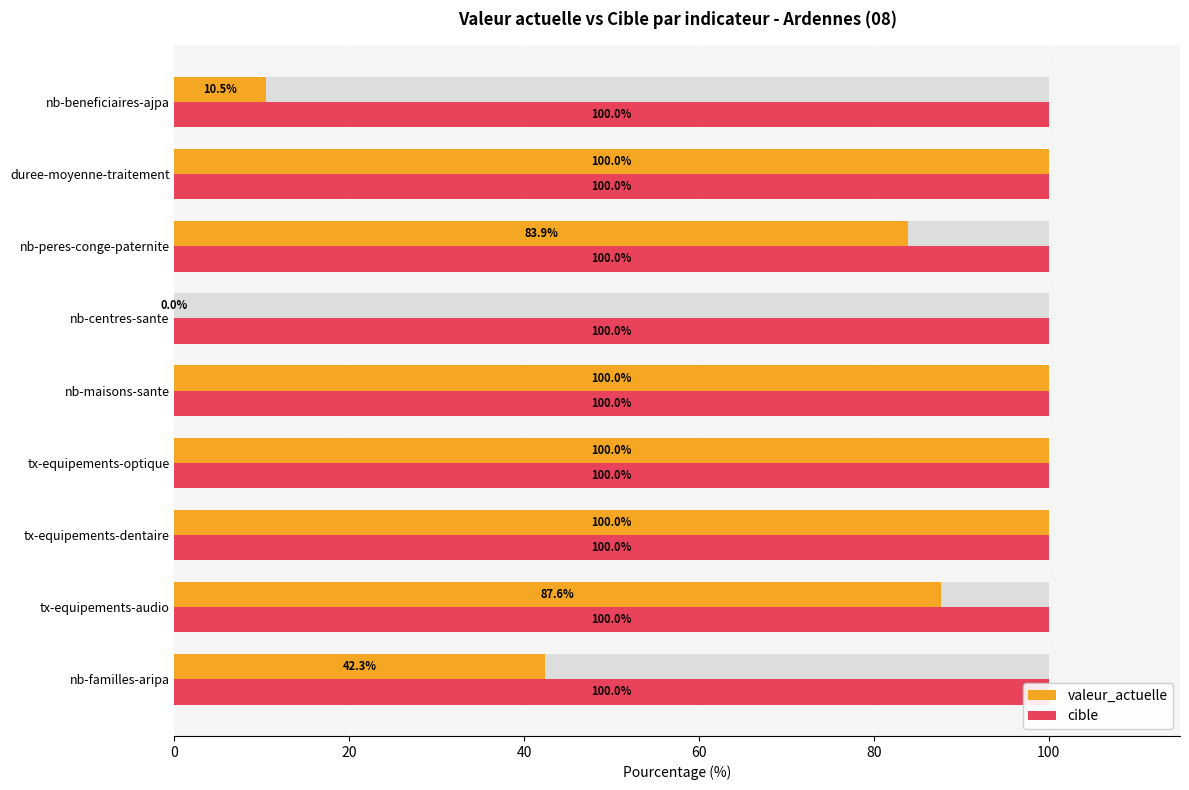

True or false: cible has a value of 0.5 at 20.

False